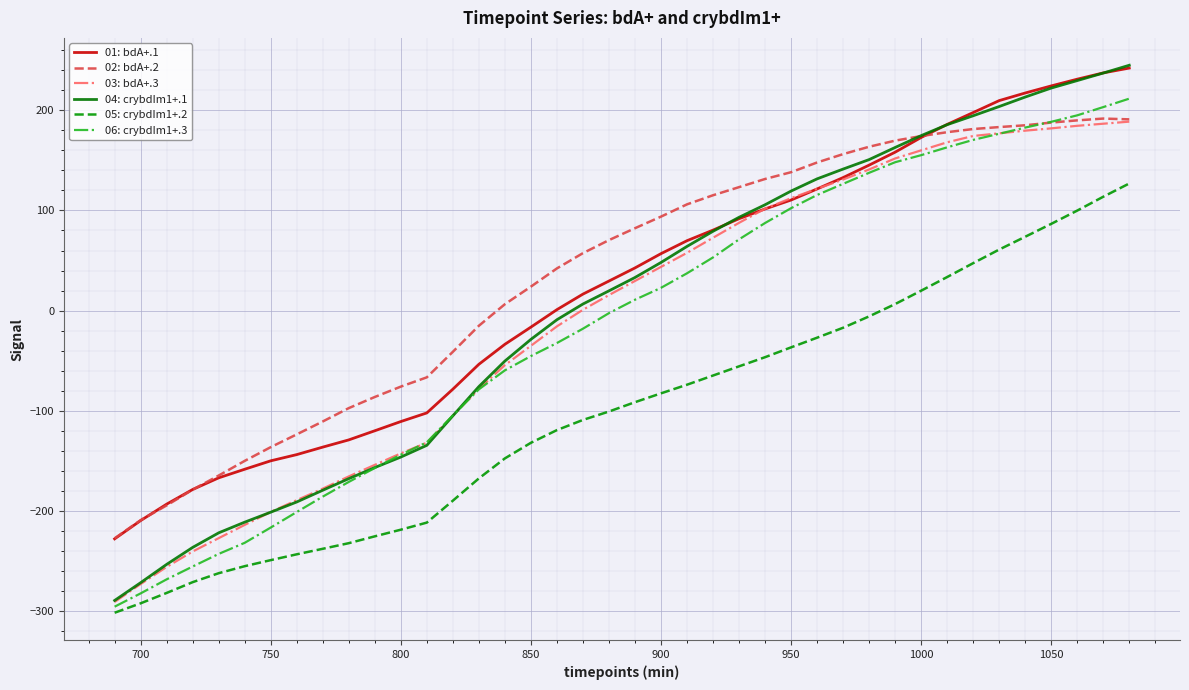

What is the average value of the 04: crybdIm1+.1 series?

3.2